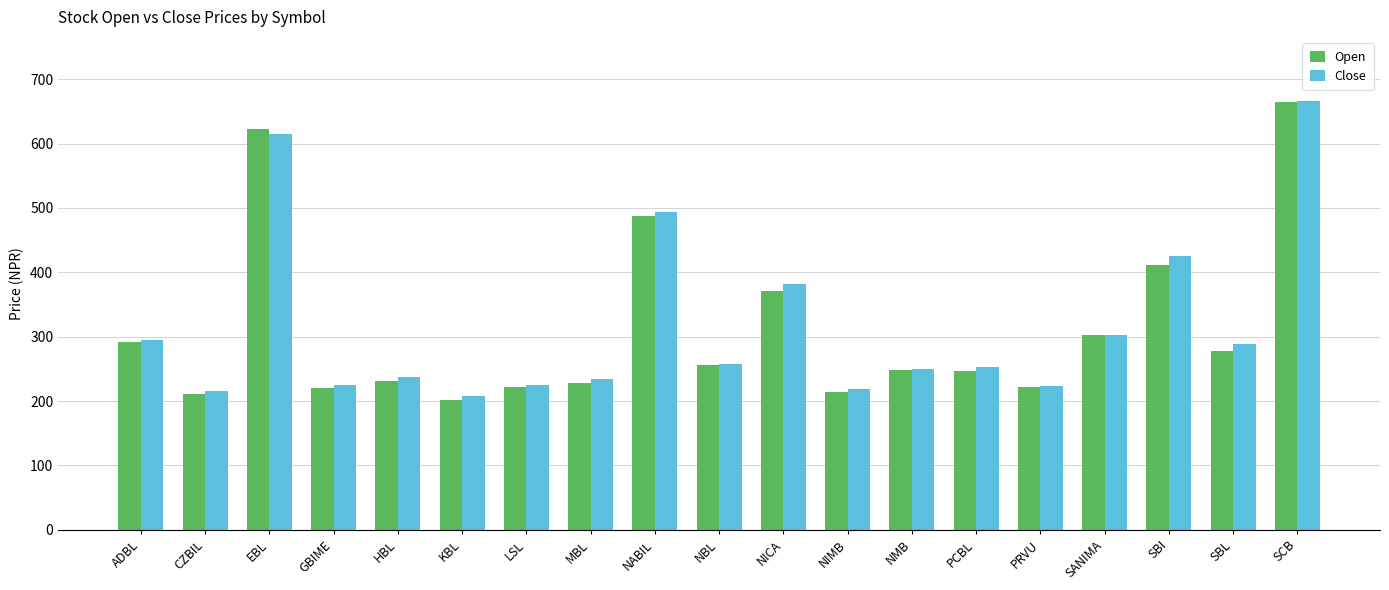

What is the maximum value shown in the chart?

666.0